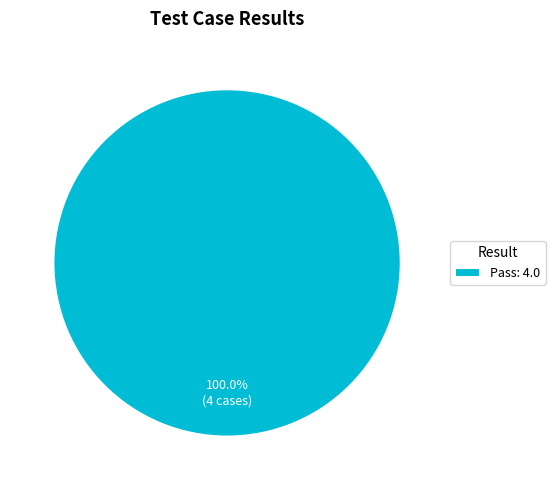

How many slices are in this pie chart?

1